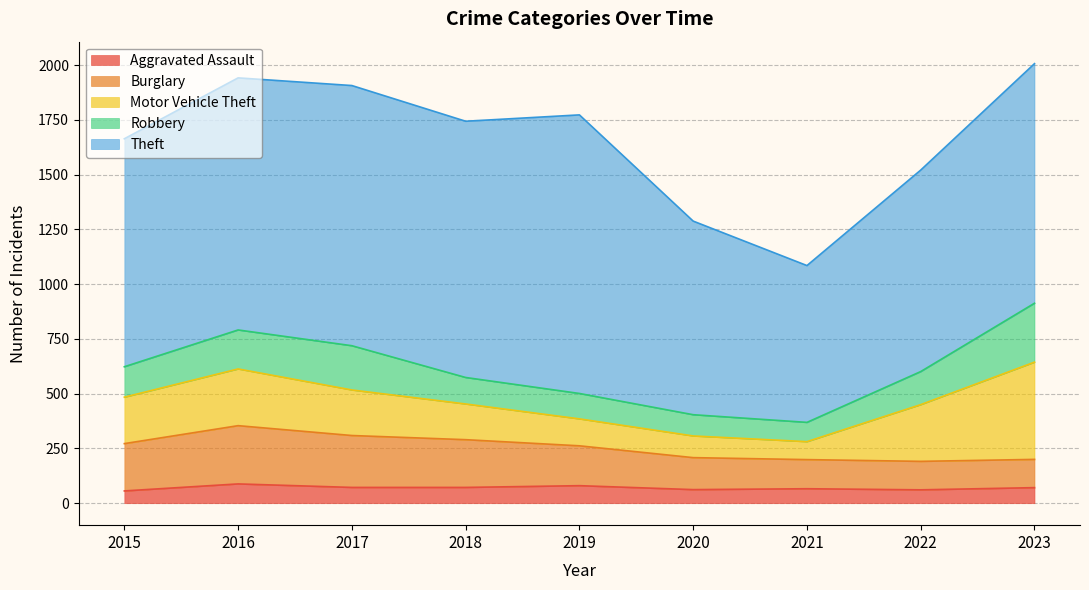

Where is the first local minimum for Aggravated Assault?

2020